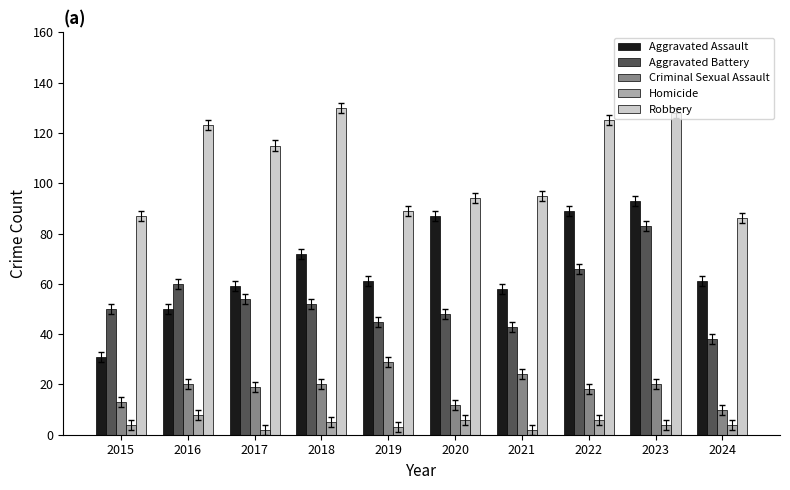

Rank the series by their maximum value, from lowest to highest.

Homicide, Criminal Sexual Assault, Aggravated Battery, Aggravated Assault, Robbery